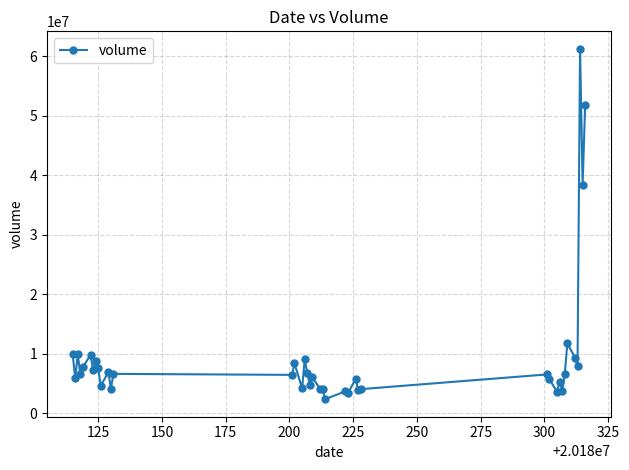

What is the sum of all values?

385258202